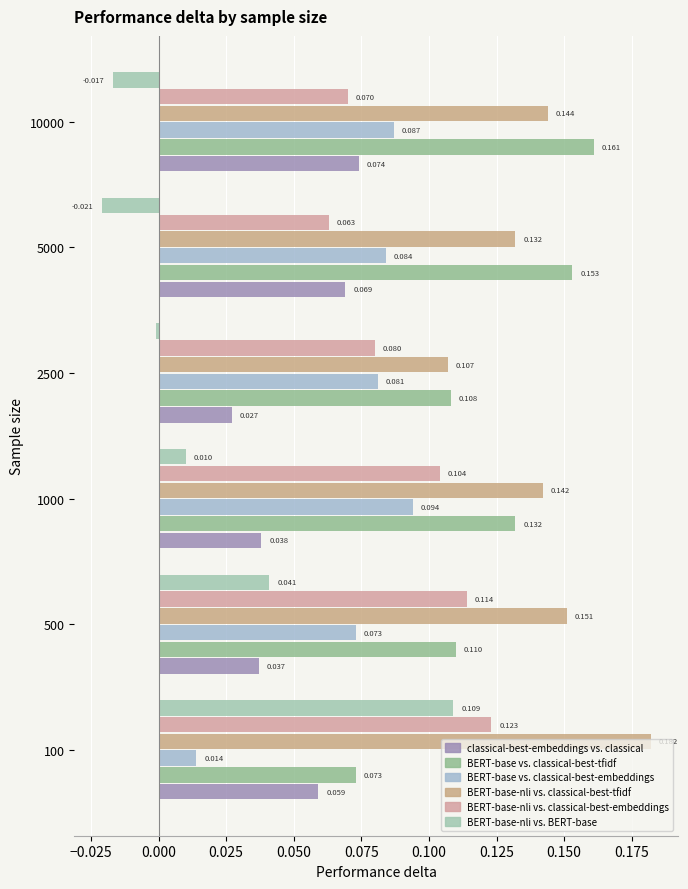

What is the sum of all BERT-base-nli vs. classical-best-embeddings values?

0.6